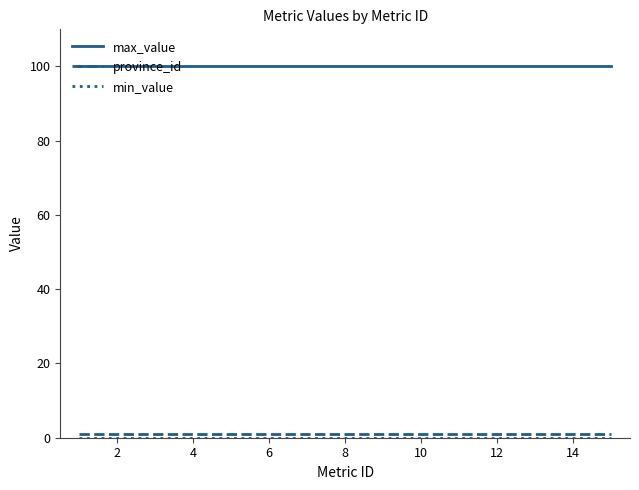

Which series has the largest total across all categories?

max_value